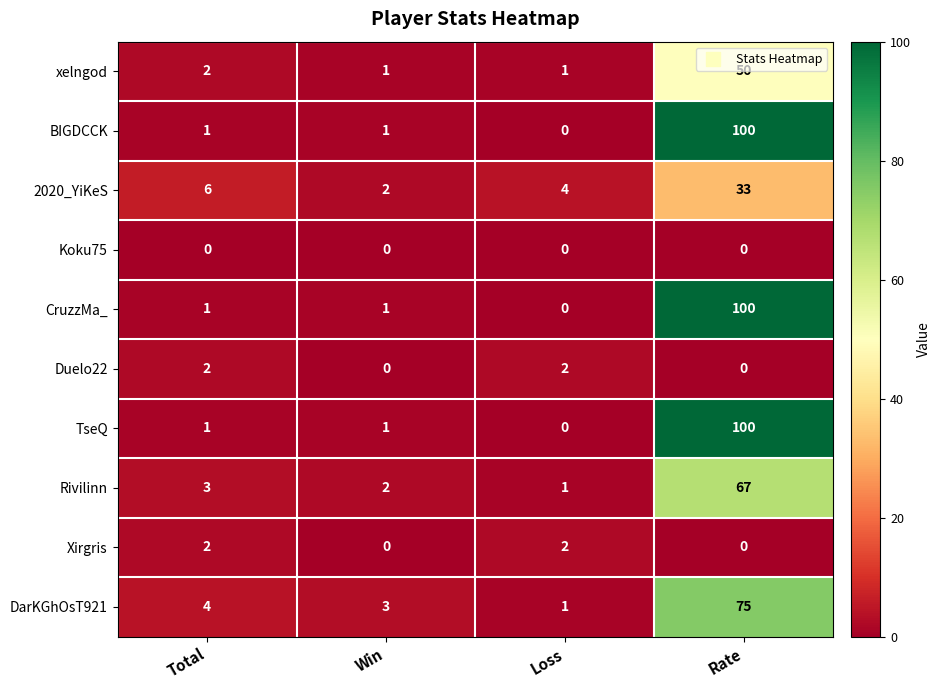

True or false: CruzzMa_ has a value of 175 at Rate.

False